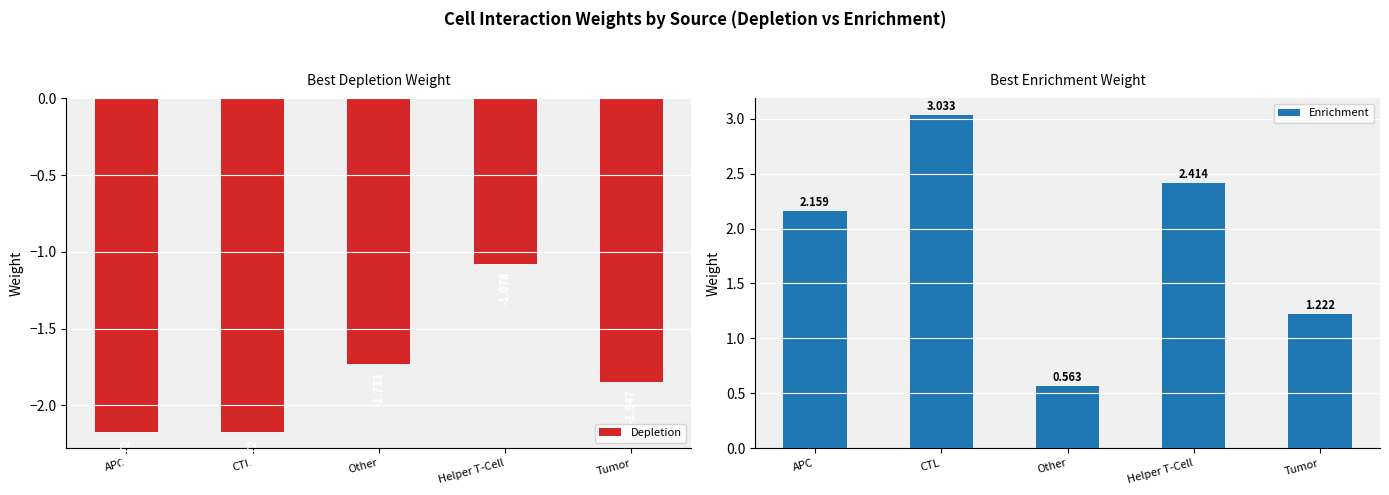

How many categories are shown in the chart?

5